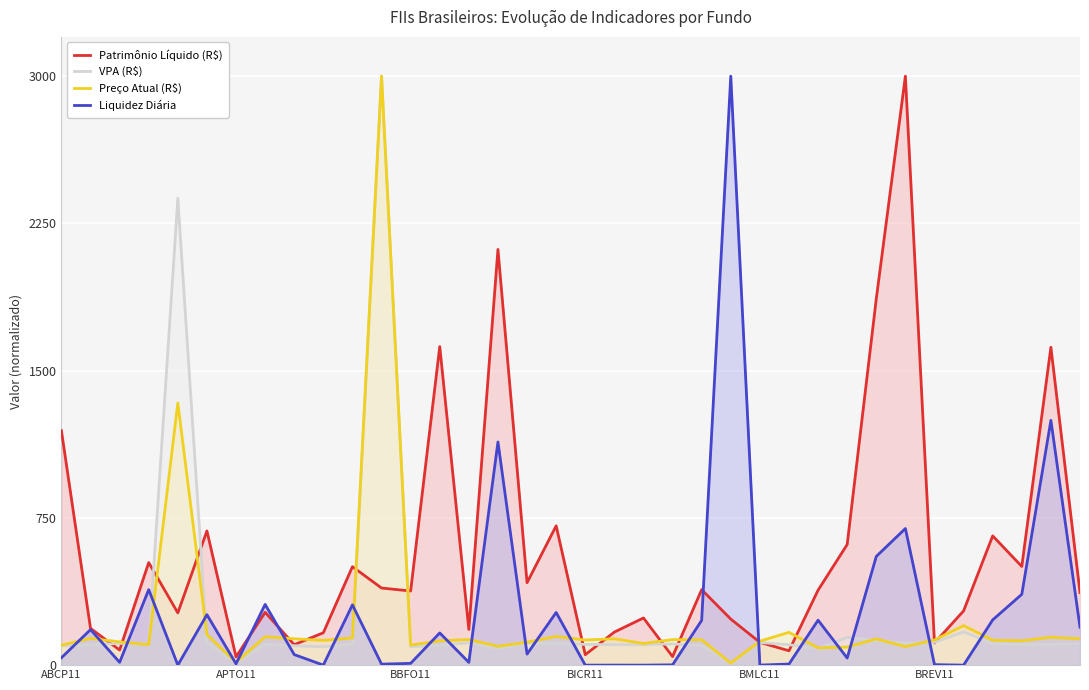

Between 13 and 29, which series saw the biggest shift?

Patrimônio Líquido (R$)